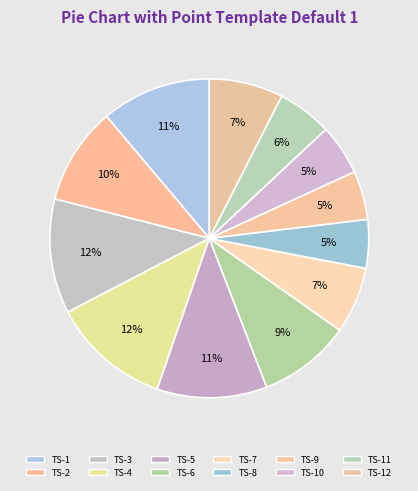

How many segments does this pie chart have?

12